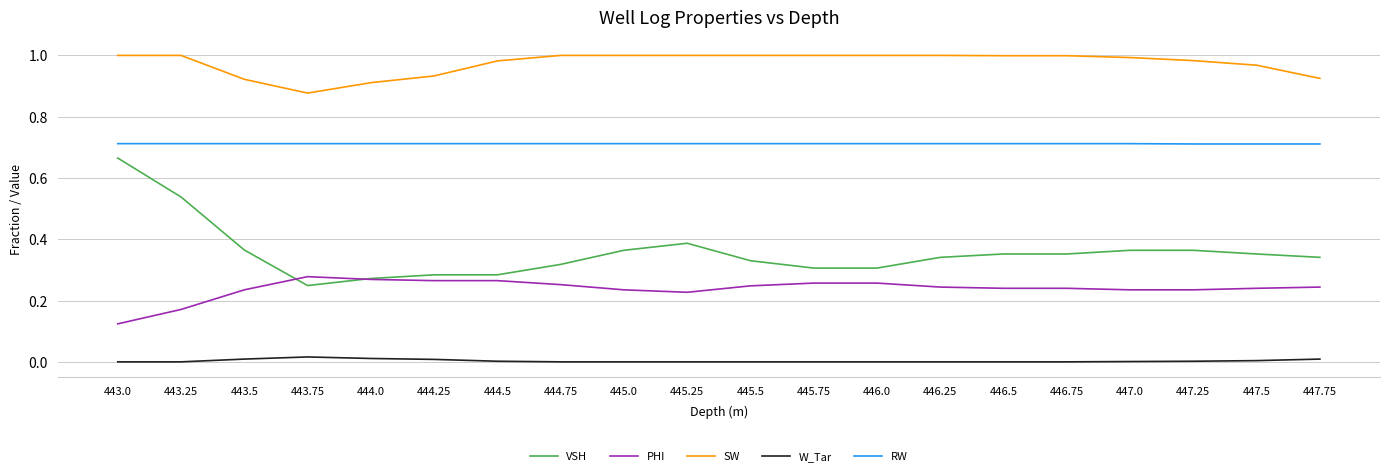

At how many categories does at least one series exceed 0?

20